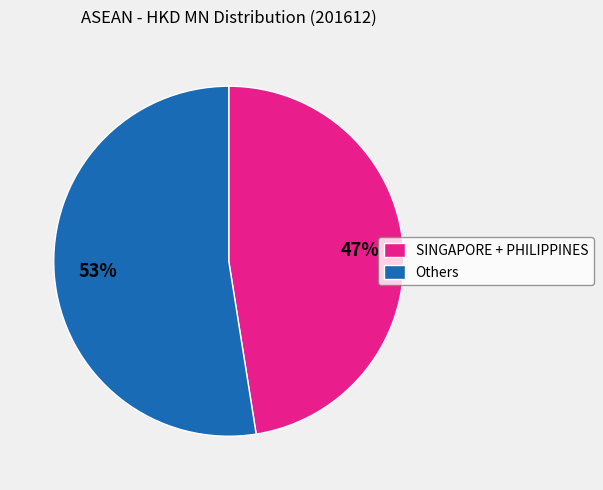

To the nearest percent, what is the average slice percentage?

50%